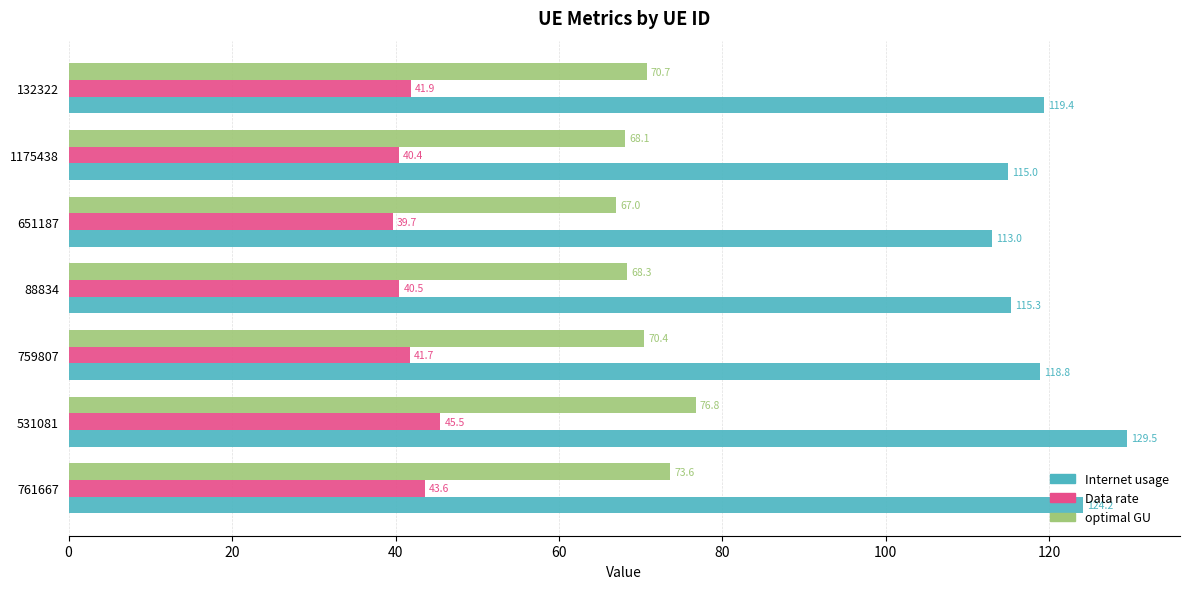

At which label does optimal GU reach its peak?

531081